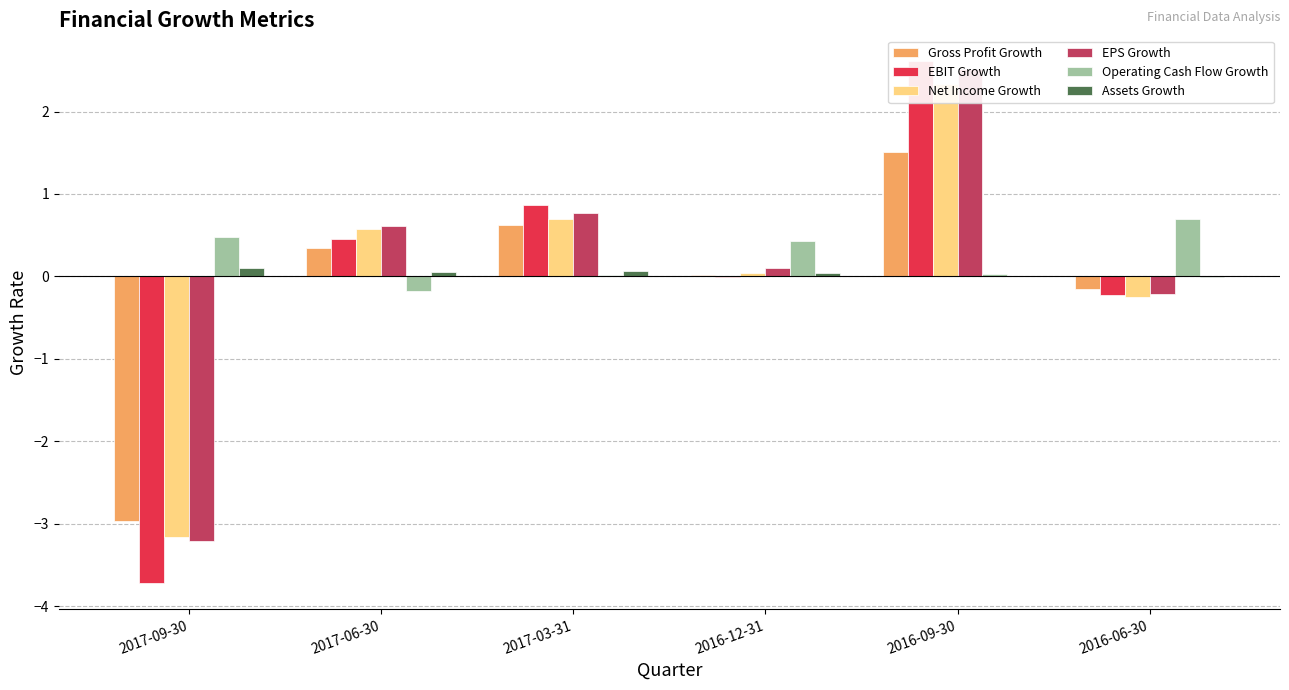

Where is Assets Growth nearest to the value 0?

2016-09-30